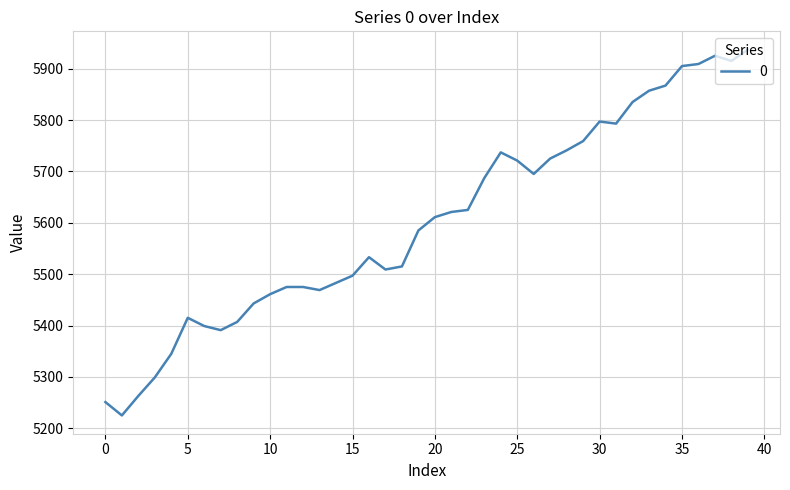

What is the greatest value displayed?

5937